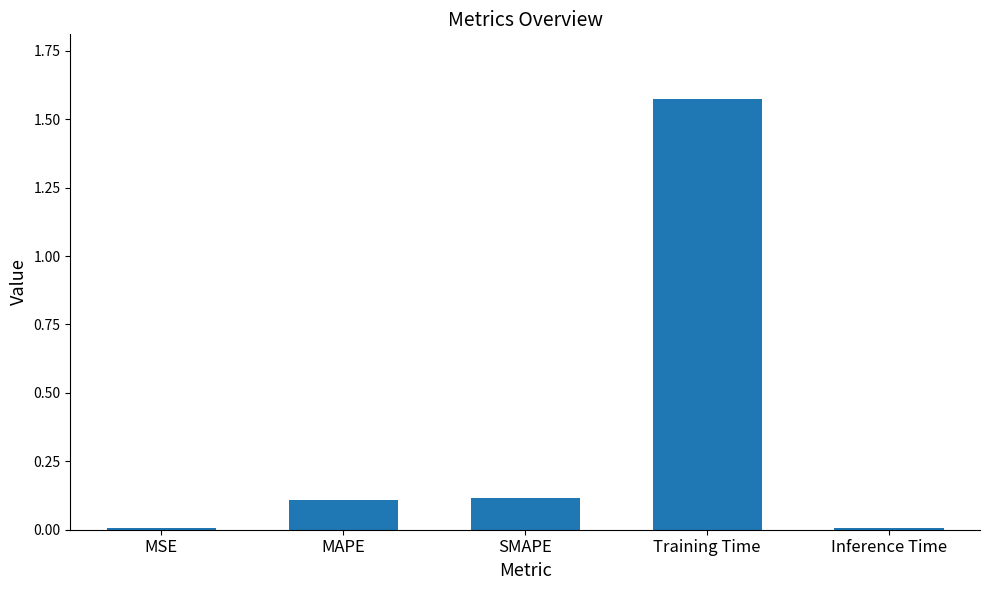

Are the bars grouped side by side (vs. stacked)?

No